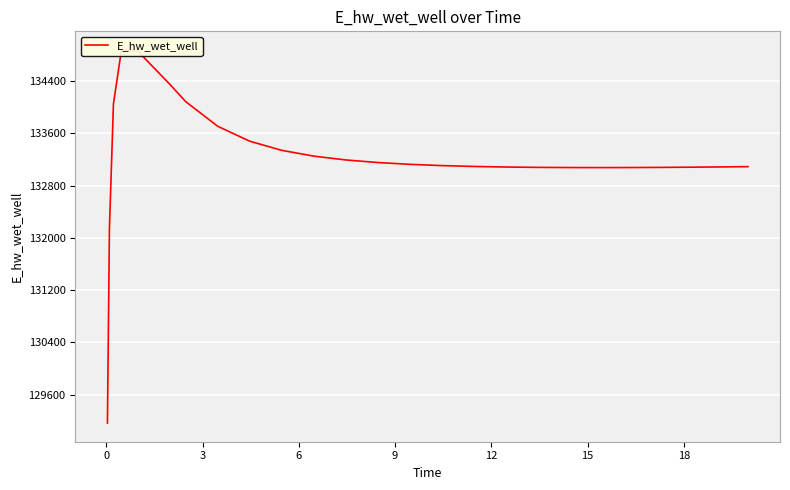

Count the number of categories in the chart.

26